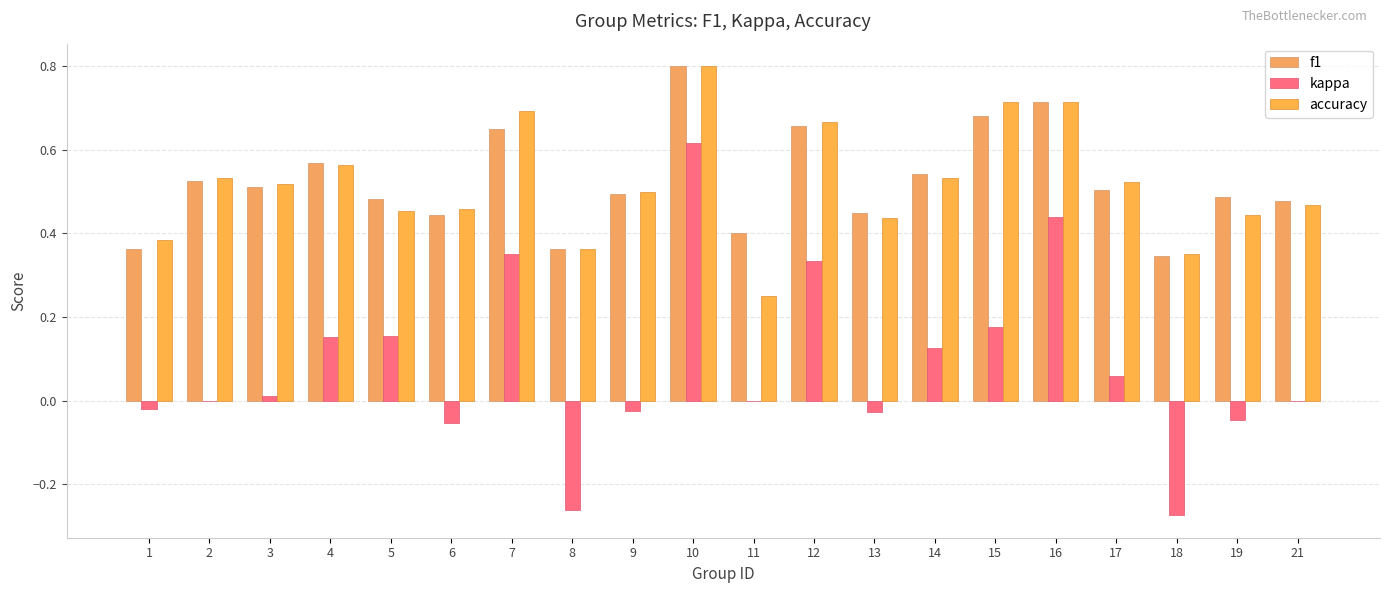

What is the value of the f1 bar at the 14th from the left?

0.5